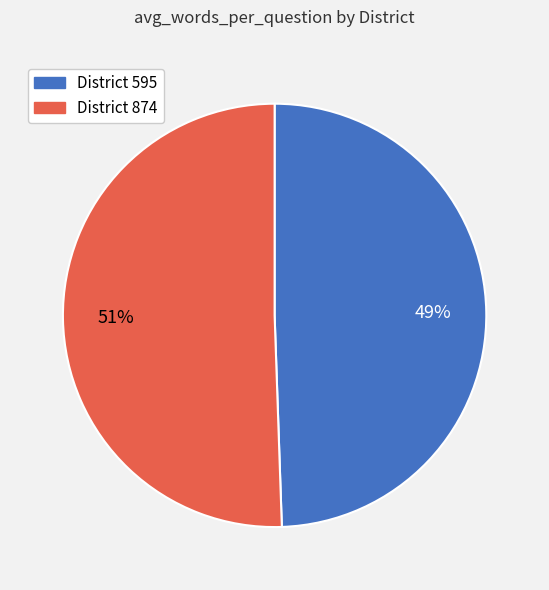

Is there a majority slice in this chart?

Yes